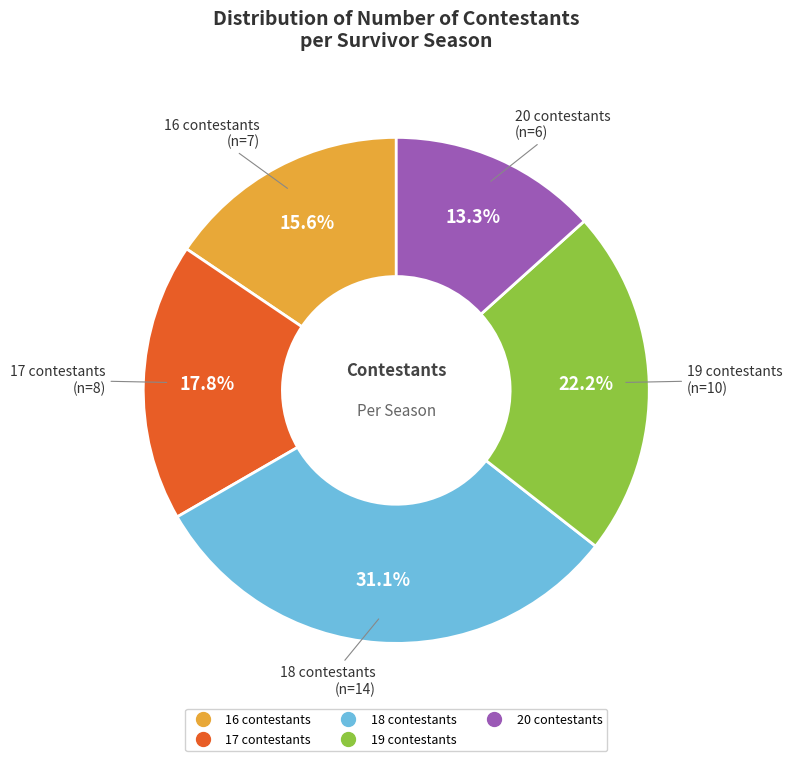

Is there a majority slice in this chart?

No